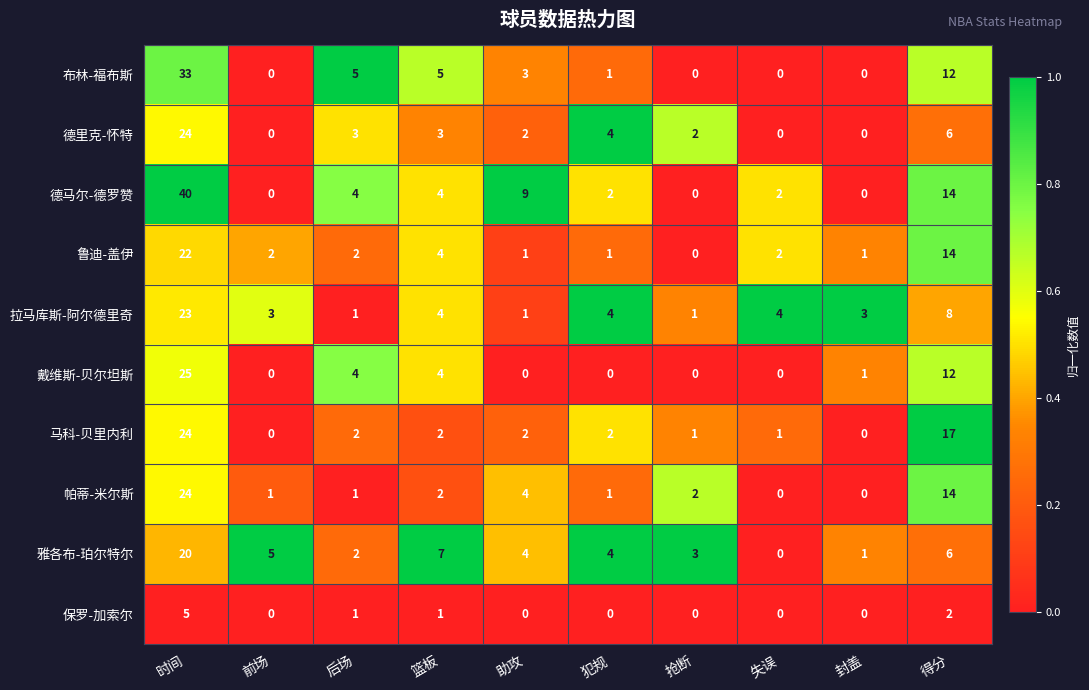

Which series changed the most between 失误 and 得分?

马科-贝里内利